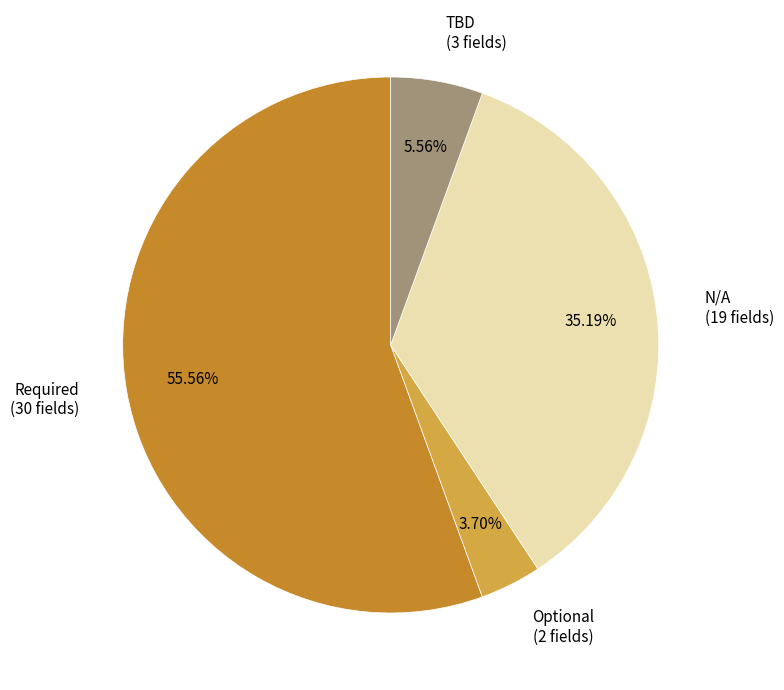

To the nearest percent, what is the difference between the Optional and Required slice percentages?

52%